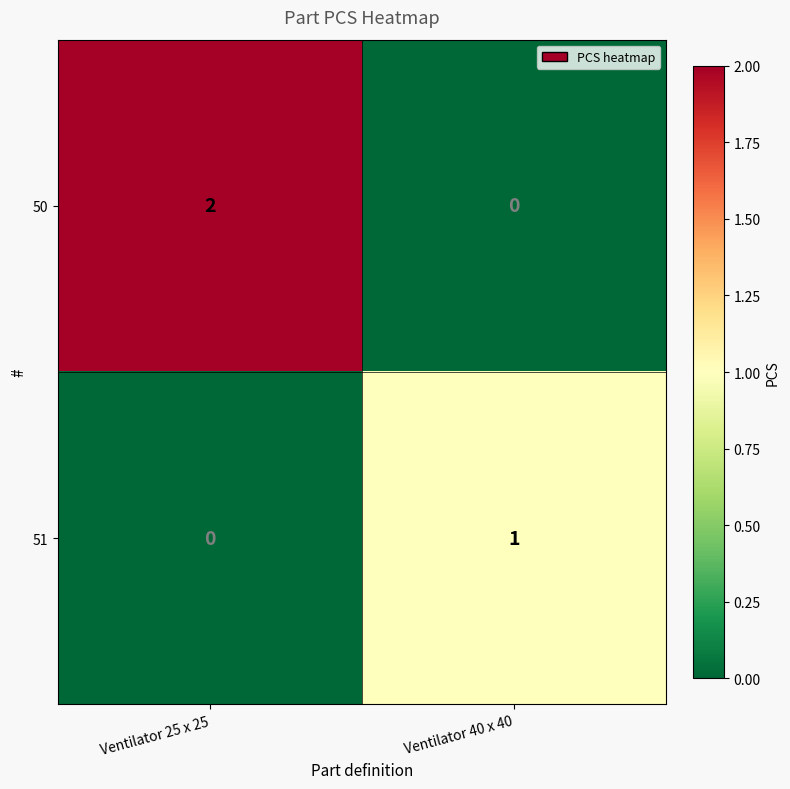

At how many categories does at least one series exceed 0?

2